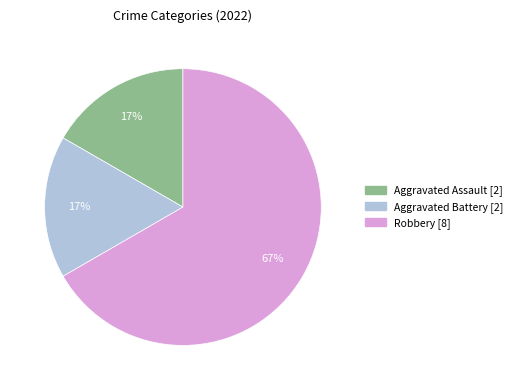

To the nearest percent, what is the difference between the largest and smallest slice percentages?

50%